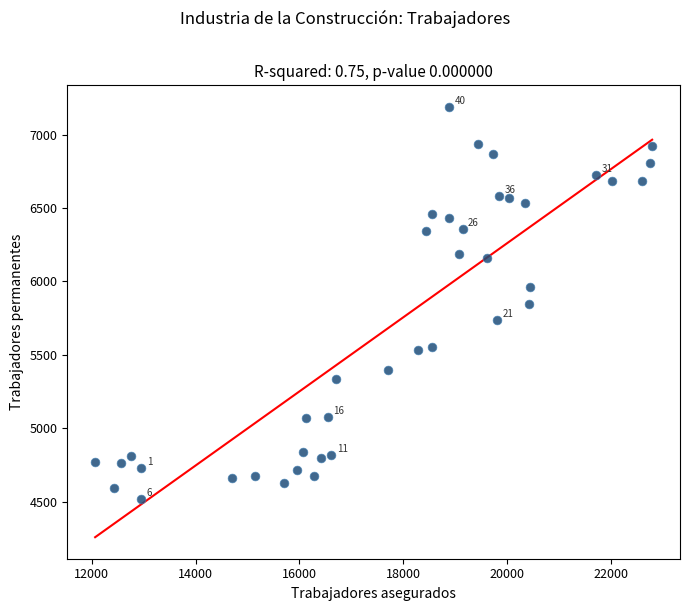

What is the range of X values (max minus min)?

10731